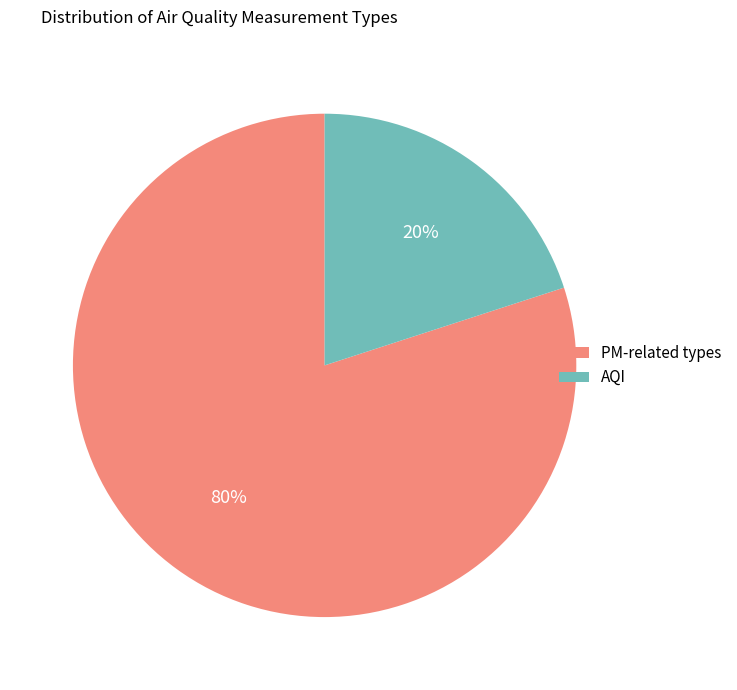

What percentage is the PM-related types slice, to the nearest percent?

80%